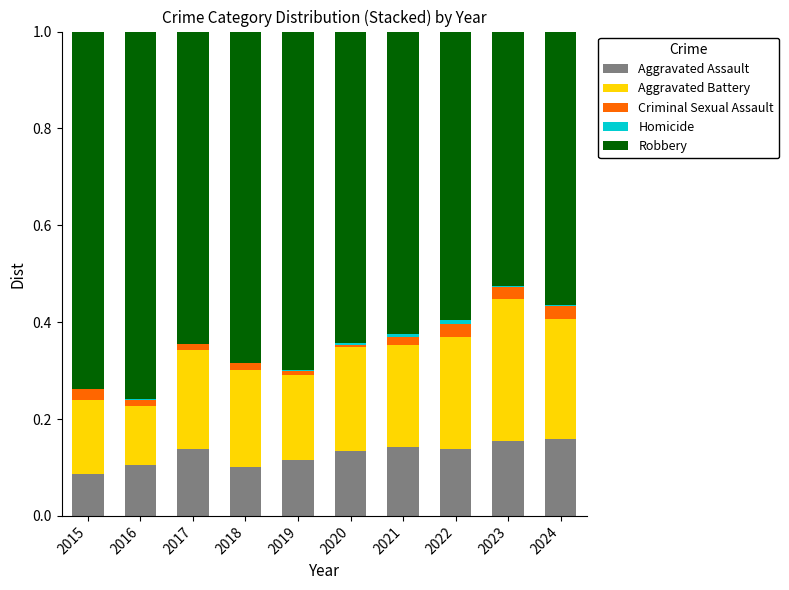

True or false: Aggravated Assault has a value of 0.1 at 2021.

True